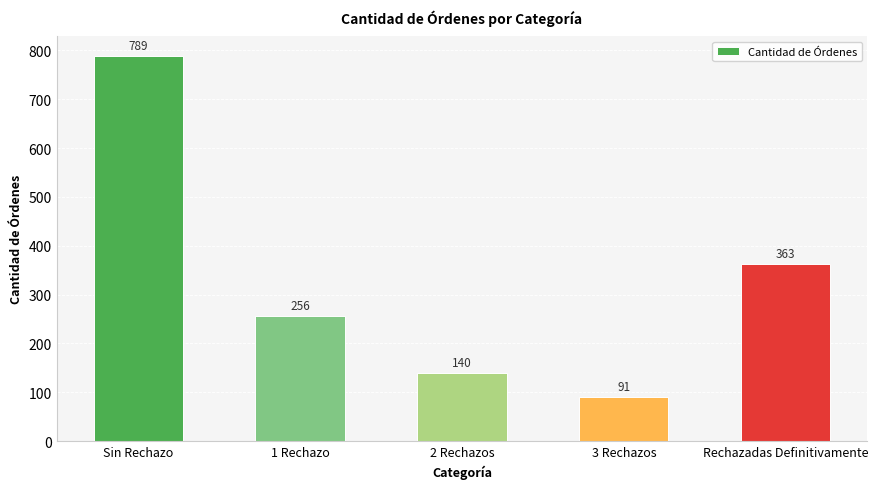

Are the bars grouped side by side (vs. stacked)?

No